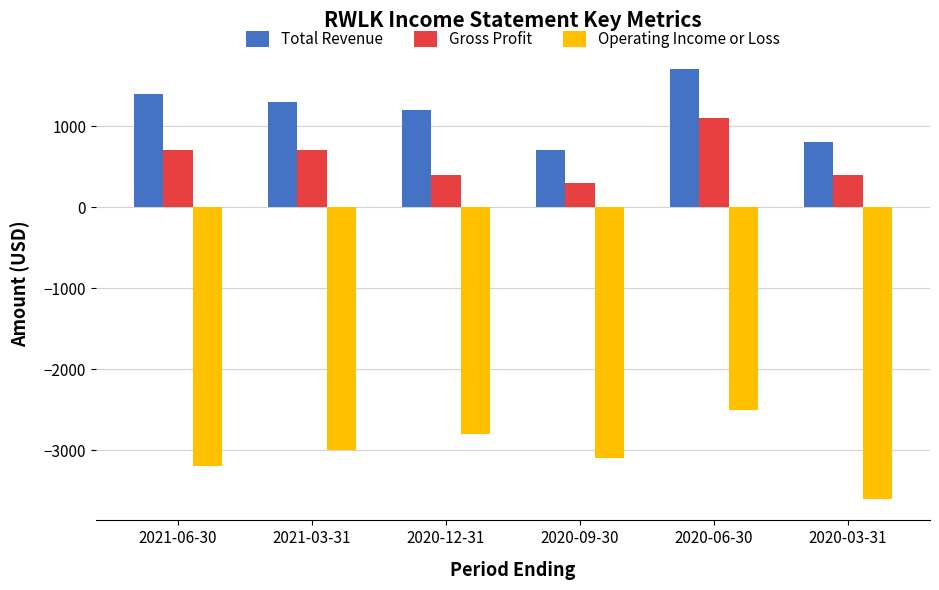

Rank the series by their maximum value, from highest to lowest.

Total Revenue, Gross Profit, Operating Income or Loss